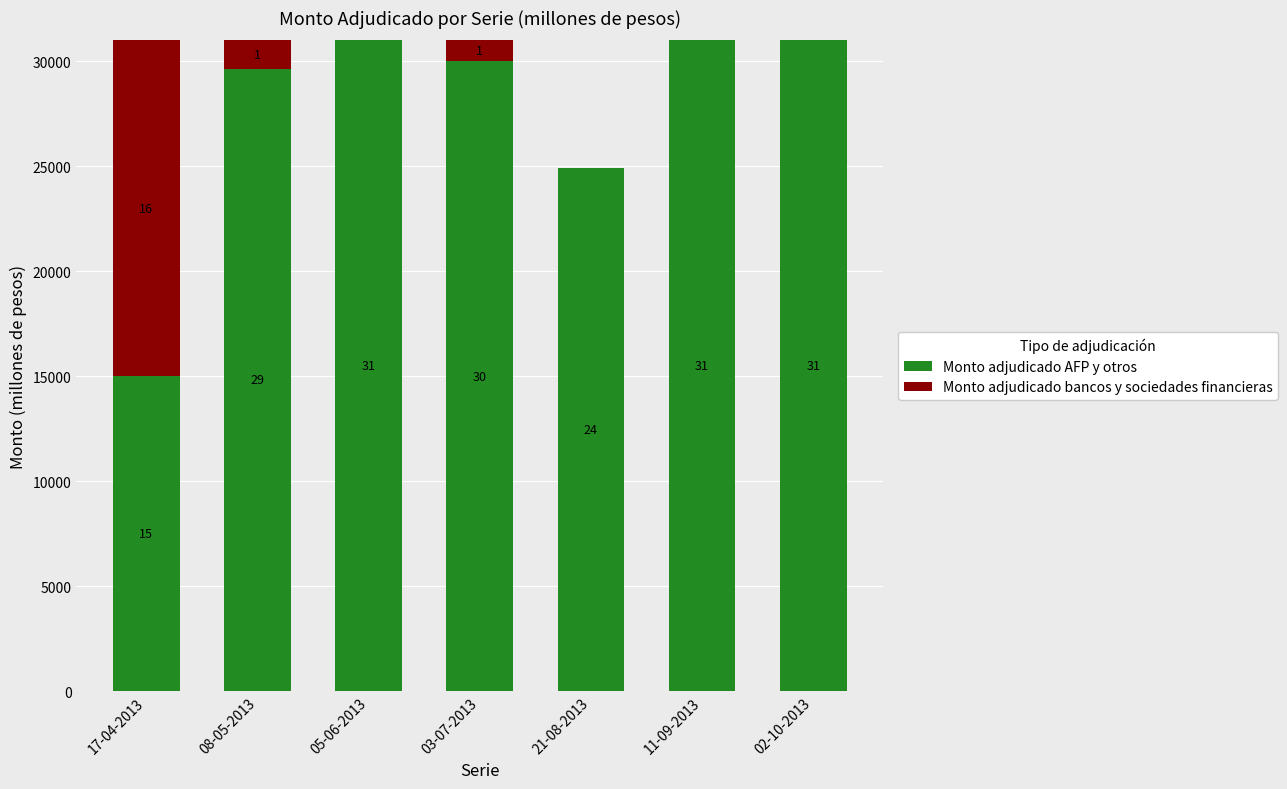

Read the Monto adjudicado AFP y otros value at 05-06-2013, to the nearest 100.

31000